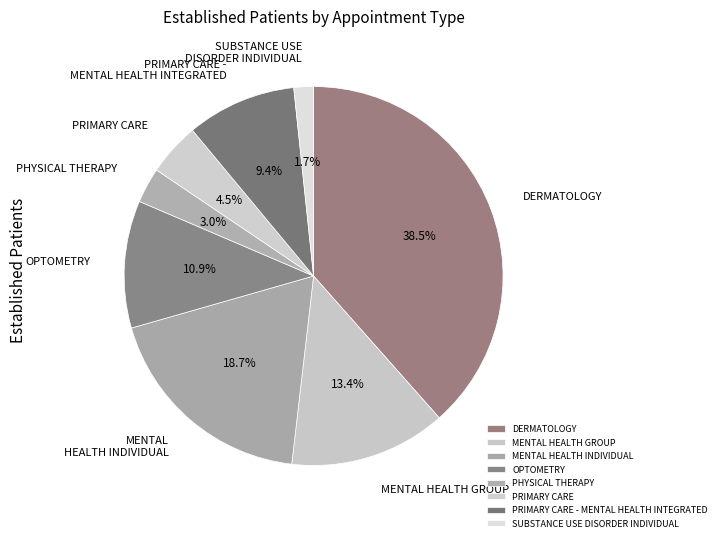

Count the number of slices in the pie.

8